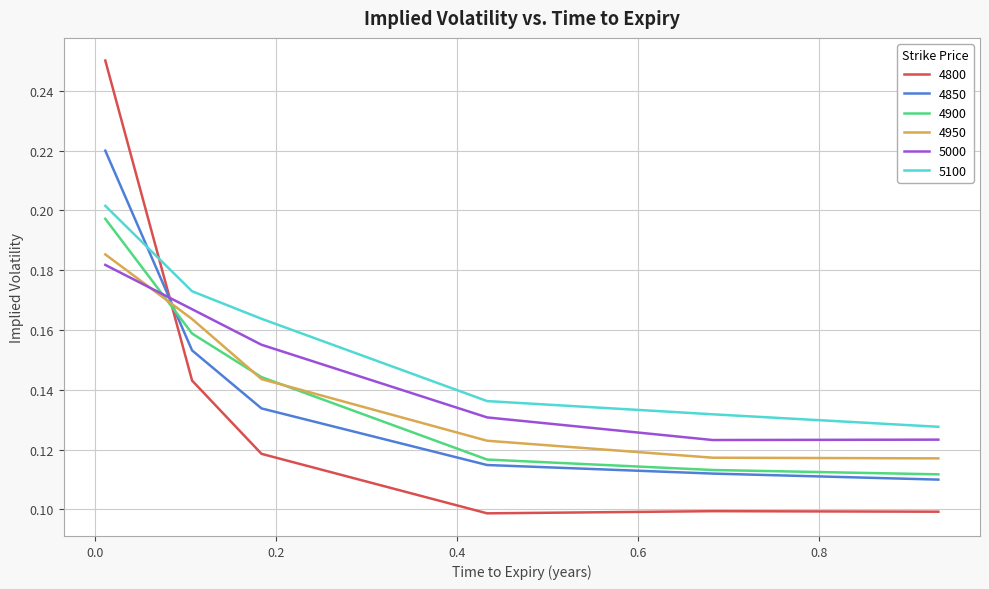

True or false: 4850 has more than 1 points higher than both neighbors.

False